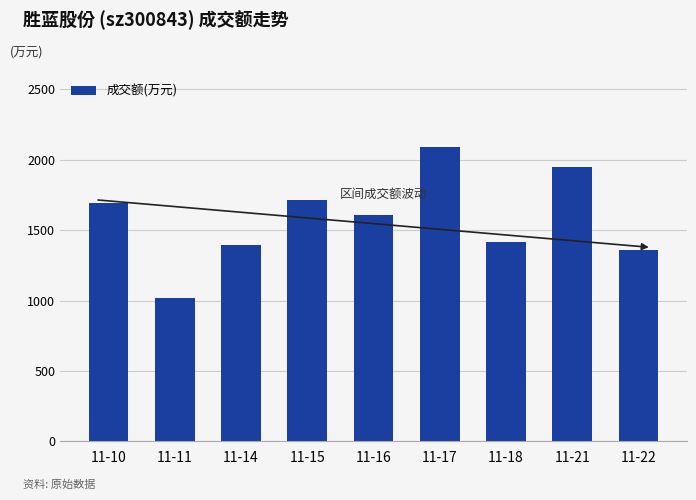

Where does the data first go above 1609?

11-10